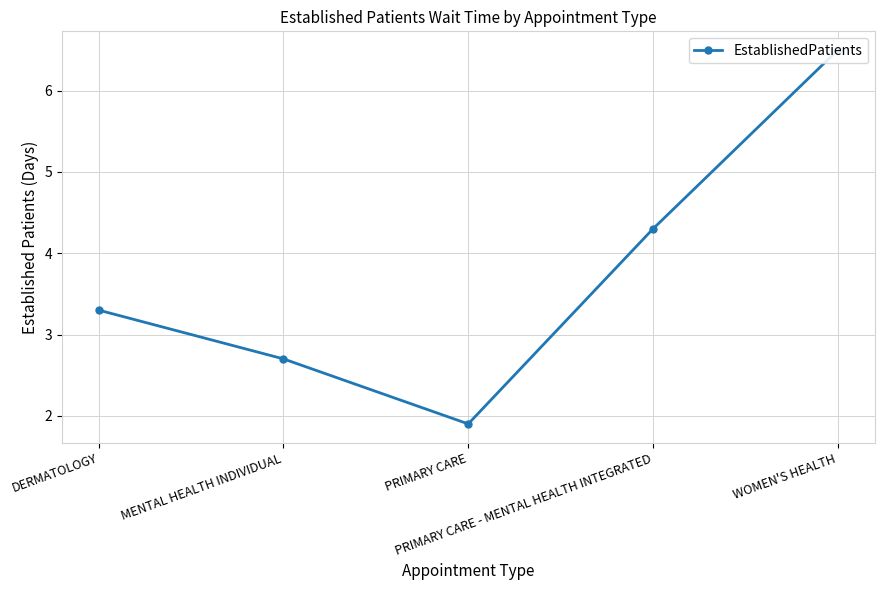

Is it true that the value at WOMEN'S HEALTH is 1.5?

False